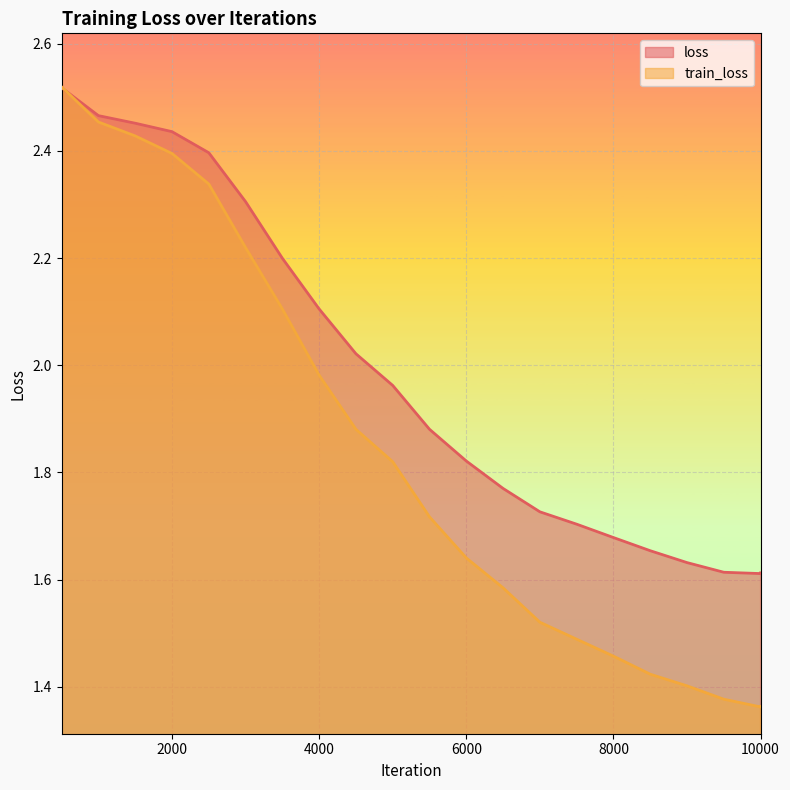

At 6500, list the series in order from largest to smallest.

loss, train_loss